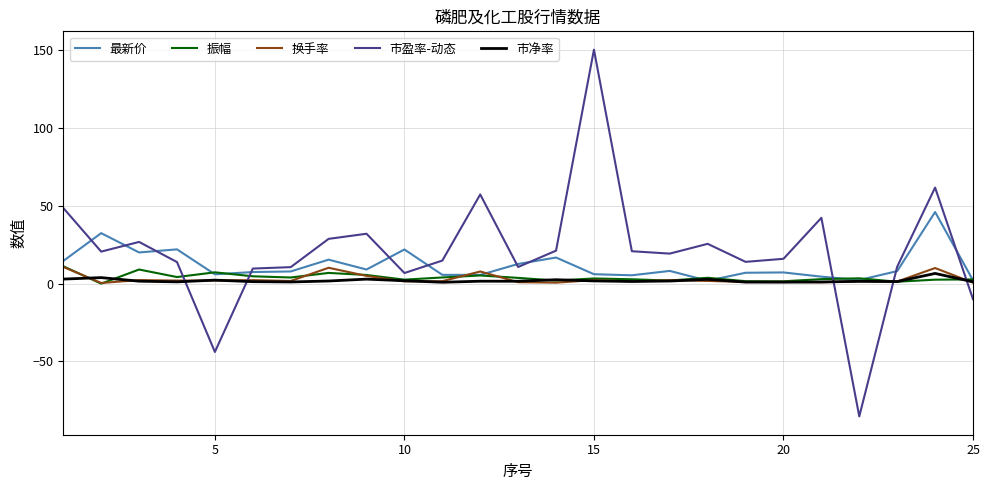

Which series has the largest range (max minus min)?

市盈率-动态